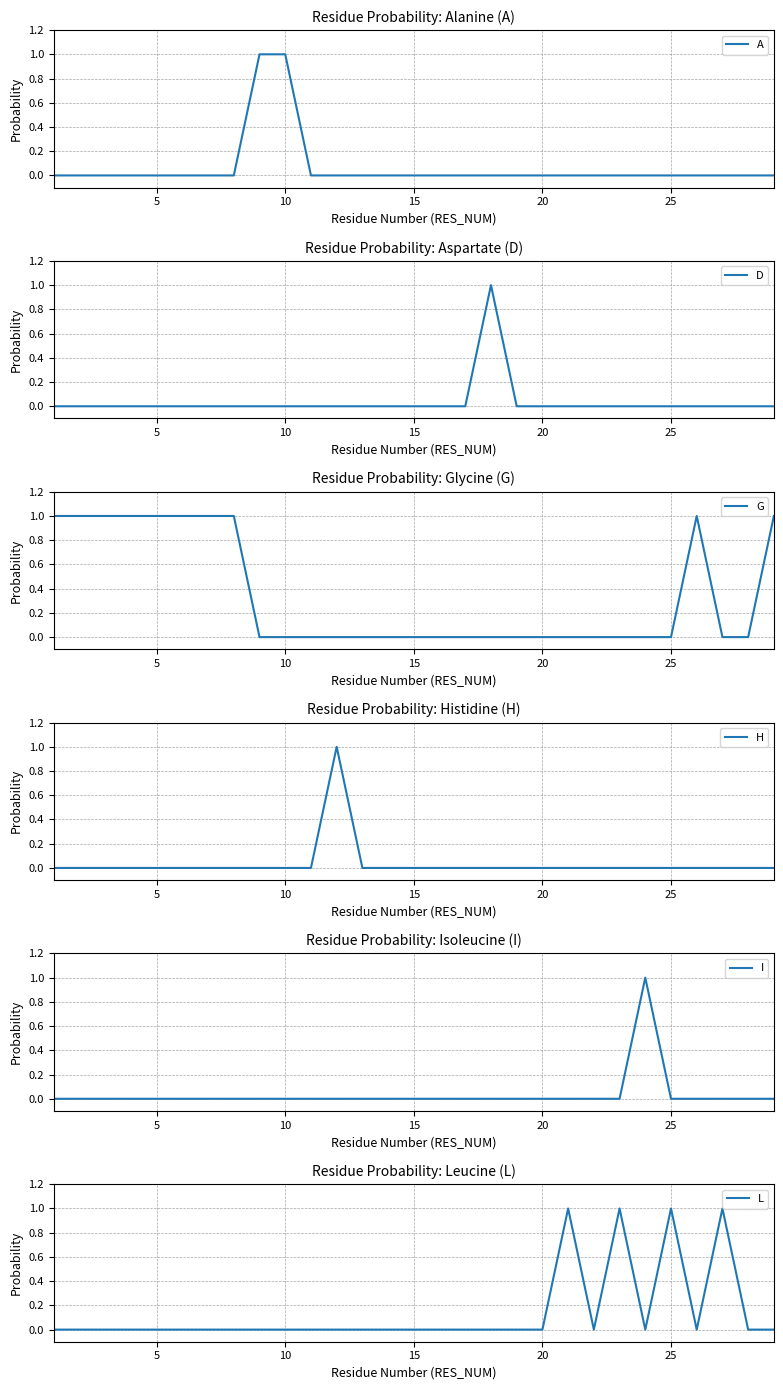

The D series shows 1 at 25. True or false?

False